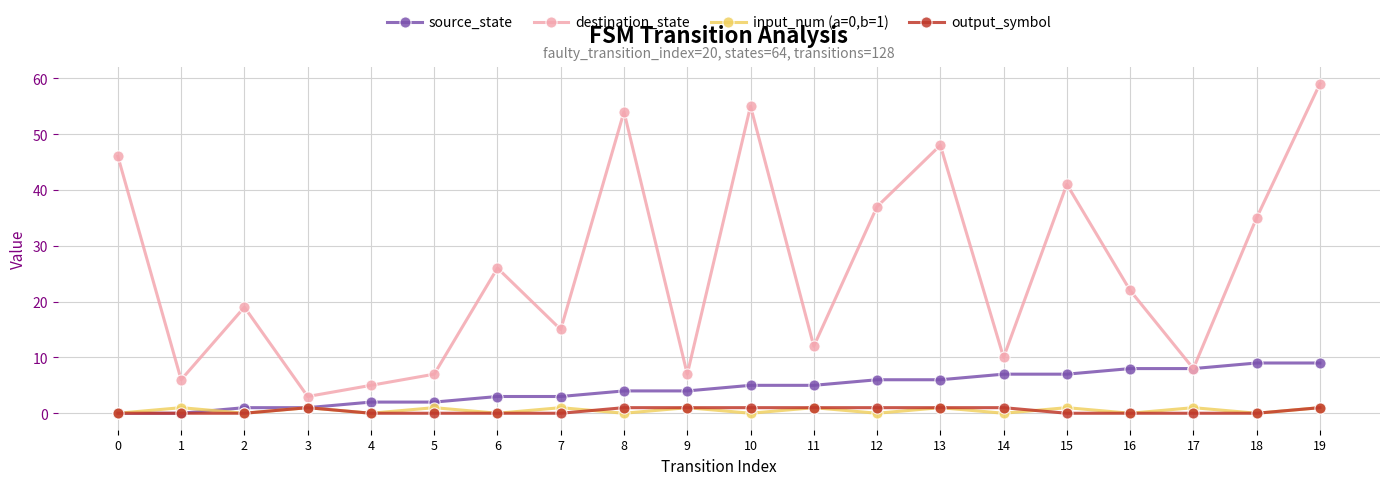

The value of source_state at 11 is 3. True or false?

False